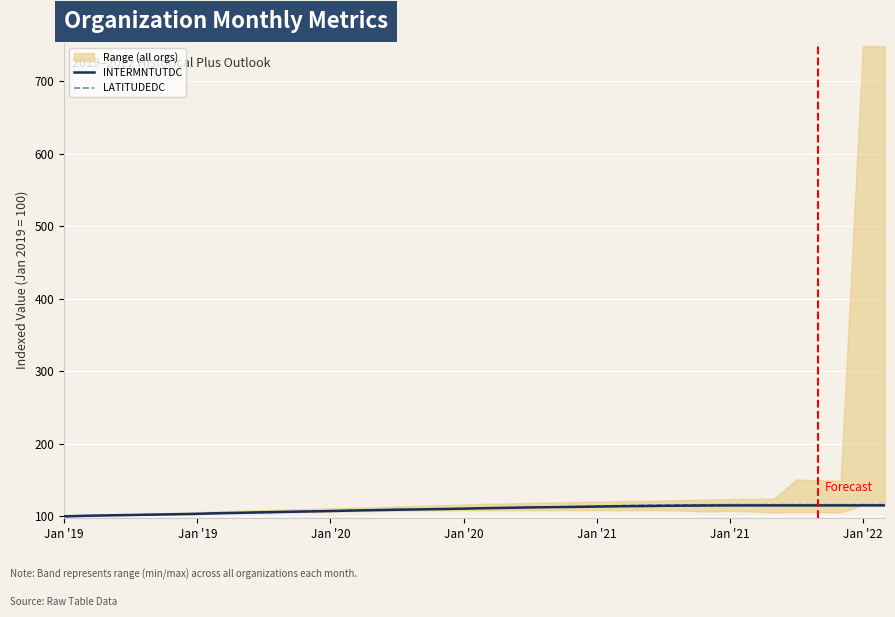

Is it true that INTERMNTUTDC equals 39.4 at 7?

False